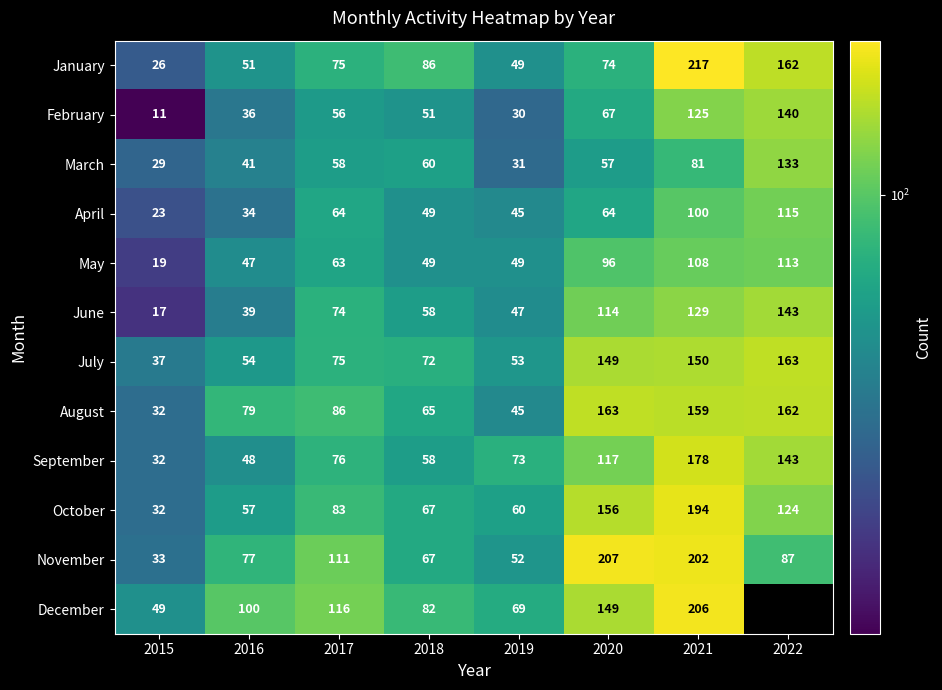

Is the value of October at 2015 greater than the value of May at 2021?

No